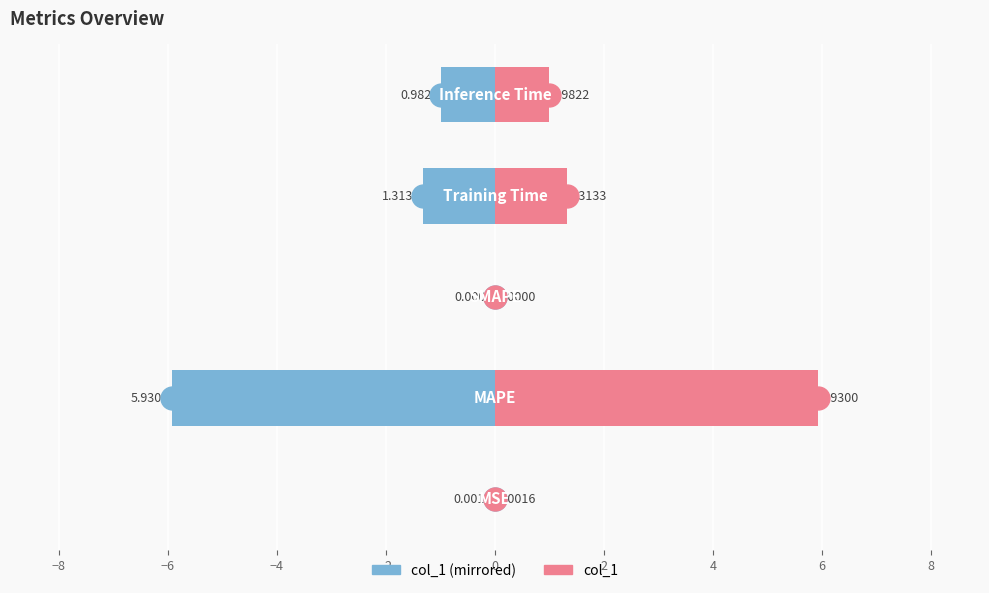

How many bars are there in each group?

2